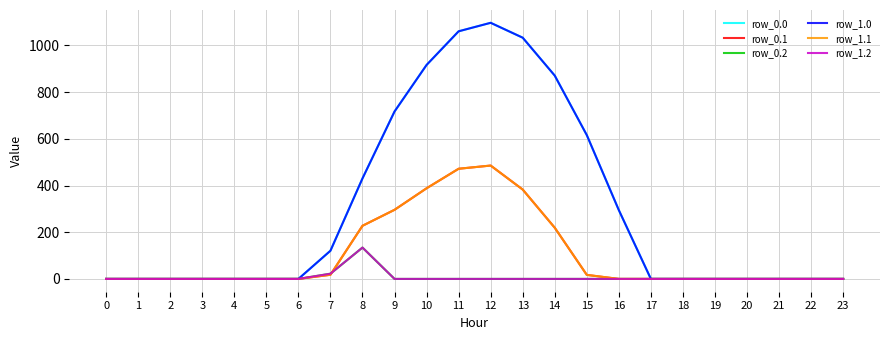

Does the chart display data point markers on the line(s)?

No